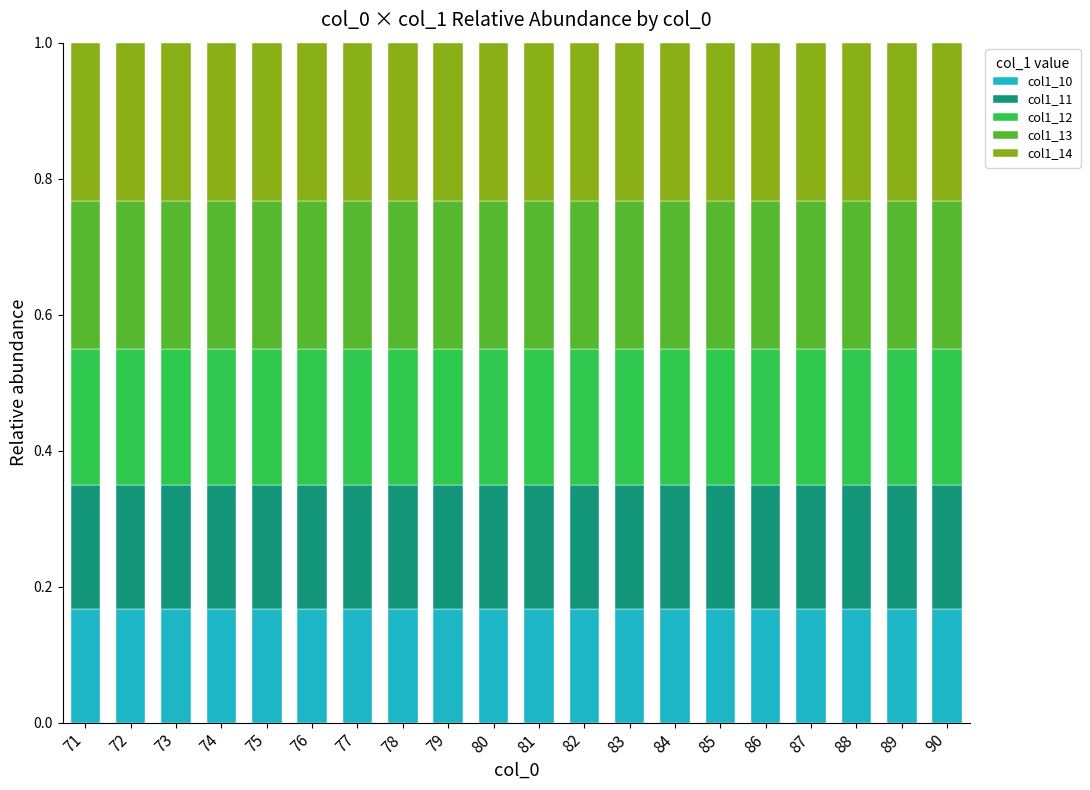

What is the total value across all series at 75?

1.0